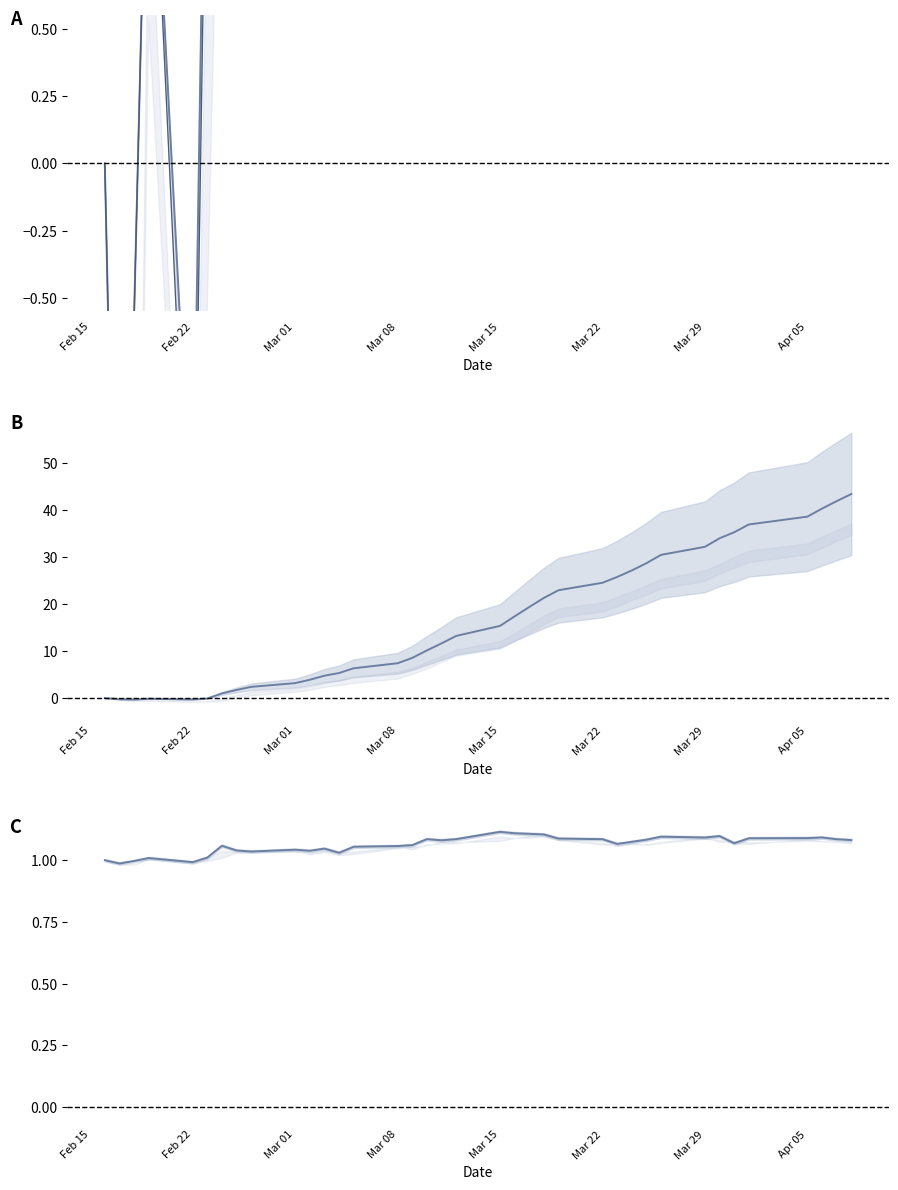

True or false: Adj Close ratio has more than 0 interior local peaks.

True